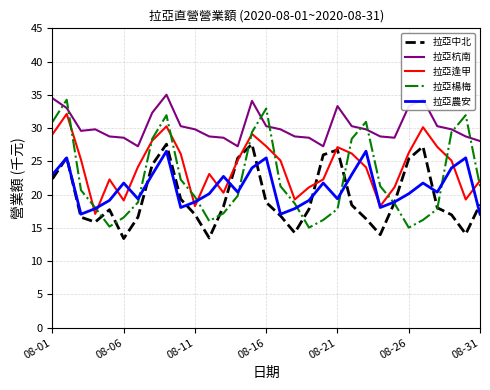

What are all the series names shown in the legend?

拉亞中北, 拉亞杭南, 拉亞逢甲, 拉亞楊梅, 拉亞農安